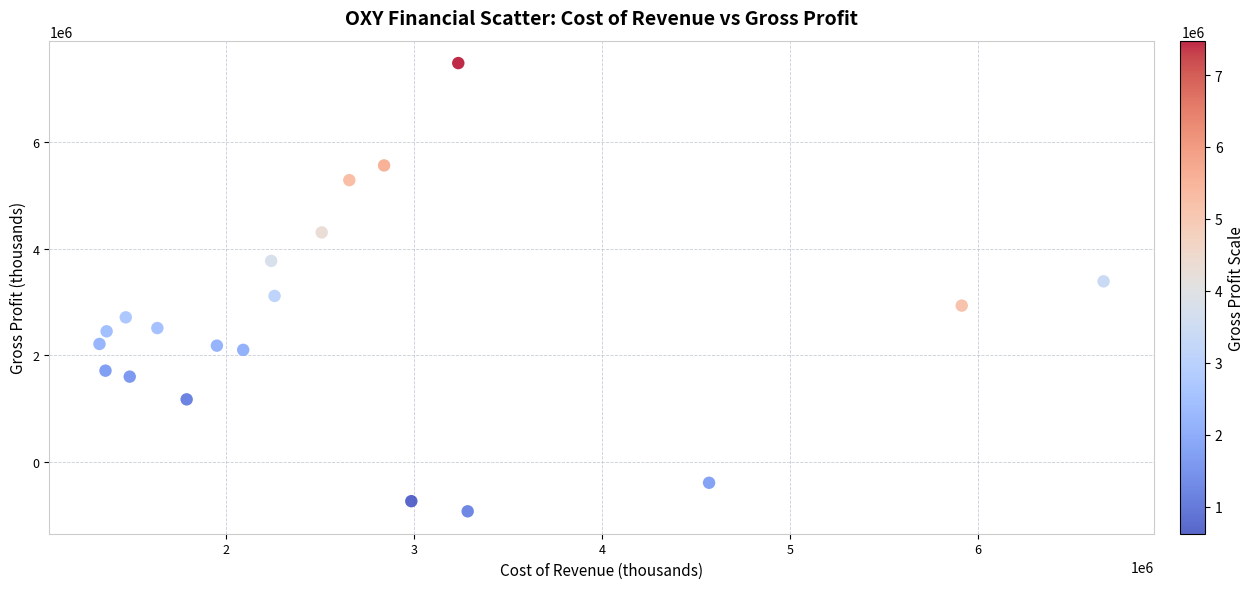

What is the range of Y values (max minus min)?

8404000